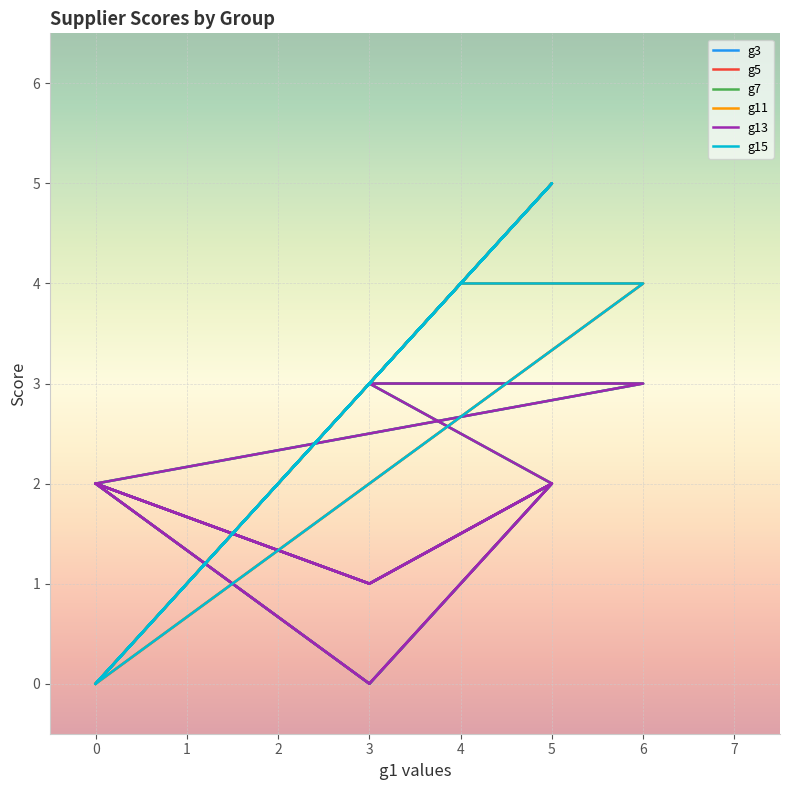

Reading left to right, list all the values displayed in this chart.

g3: 2	1	2	0	2	1	2	3	3	3	3	3	3	3	3	2	1	2	0	2
g5: 0	3	5	3	0	3	5	3	3	3	4	4	4	4	4	0	3	5	3	0
g7: 2	1	2	0	2	1	2	3	3	3	3	3	3	3	3	2	1	2	0	2
g11: 0	3	5	3	0	3	5	3	3	3	4	4	4	4	4	0	3	5	3	0
g13: 2	1	2	0	2	1	2	3	3	3	3	3	3	3	3	2	1	2	0	2
g15: 0	3	5	3	0	3	5	3	3	3	4	4	4	4	4	0	3	5	3	0